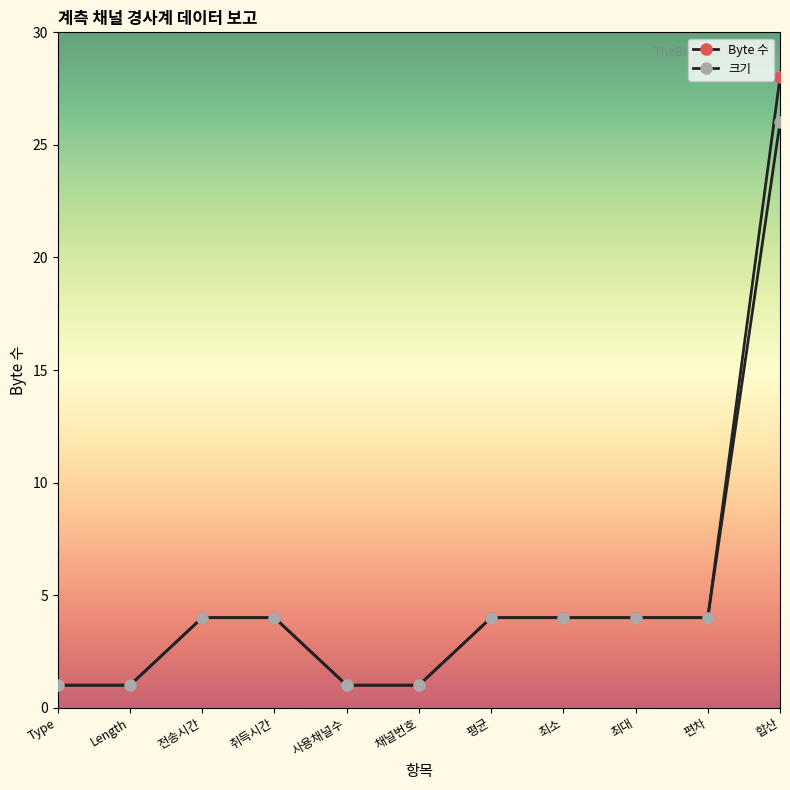

What is the total value across all series at 최소?

8